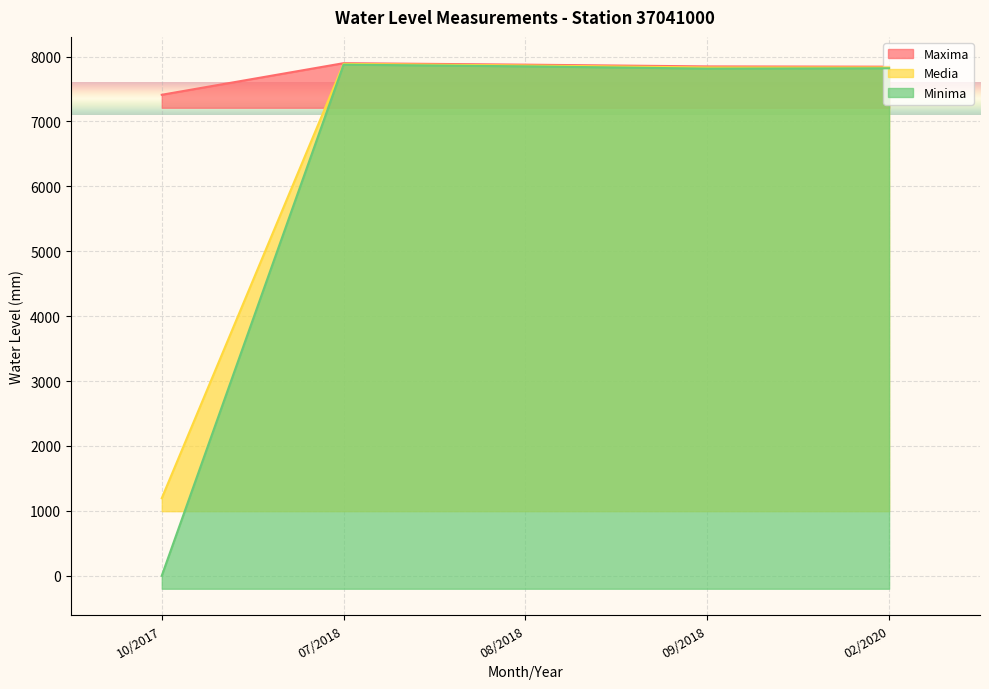

What is the value of the Minima point at the 5th from the left?

7819.0